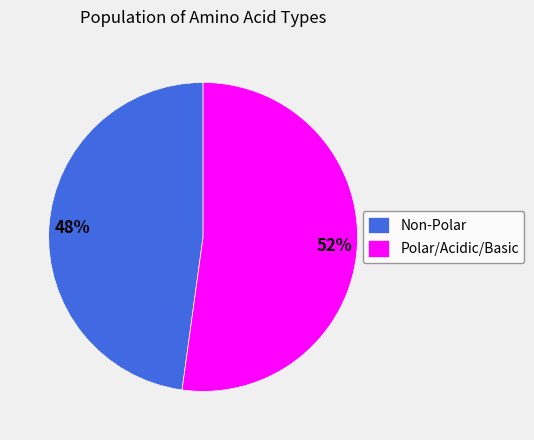

Is there a majority slice in this chart?

Yes